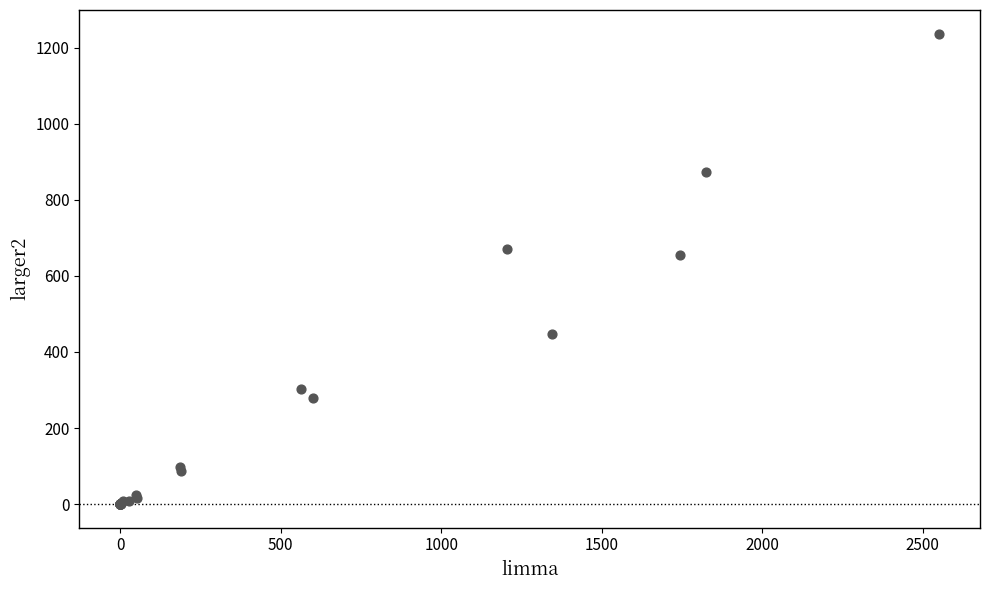

What Y value in the scatter plot is closest to 618?

655